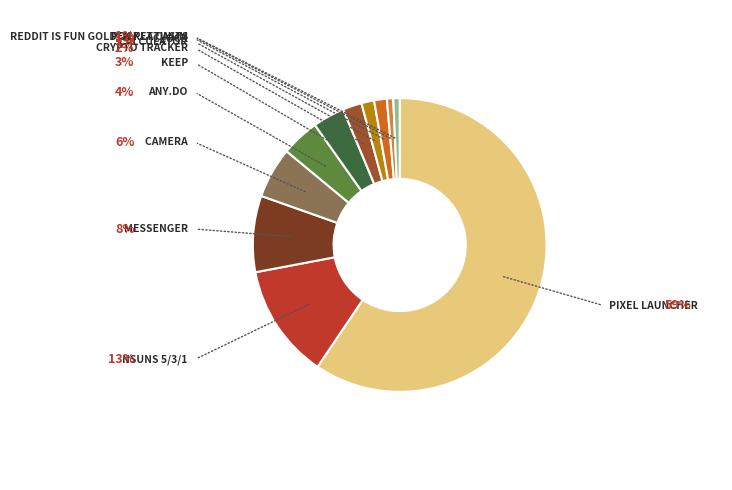

Is there a majority slice in this chart?

Yes